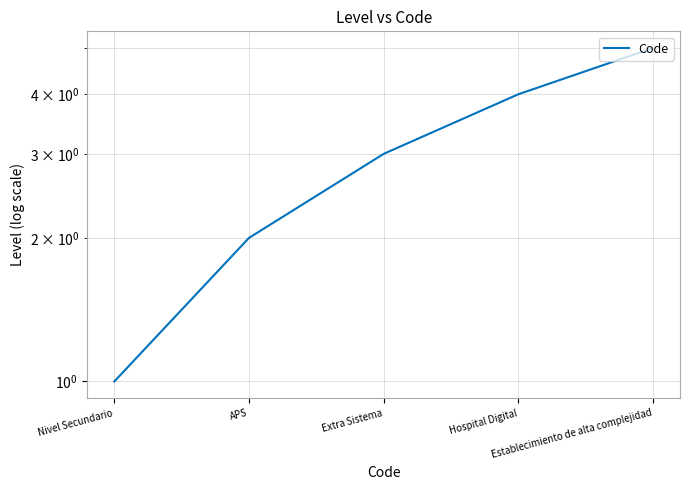

Count the number of categories in the chart.

5